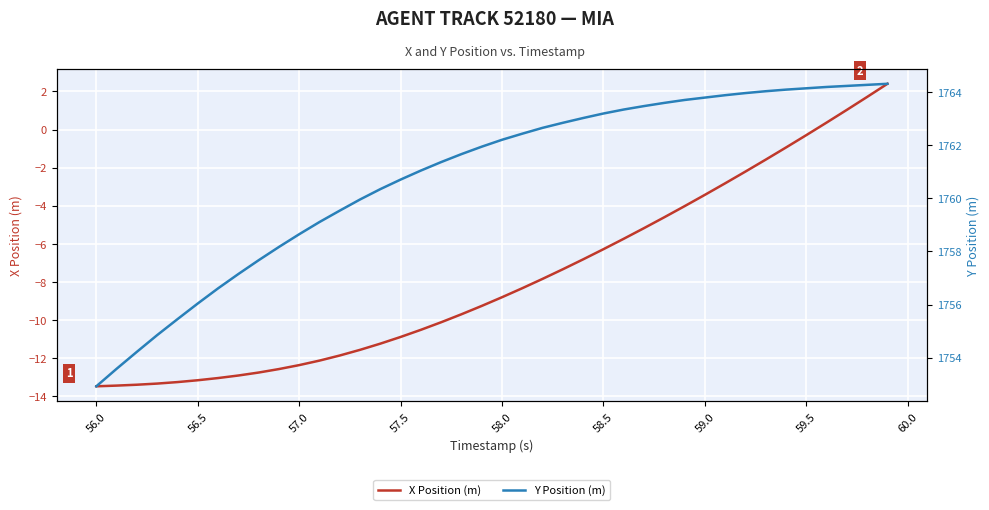

True or false: X Position (m) has a value of -10.9 at 57.5.

True